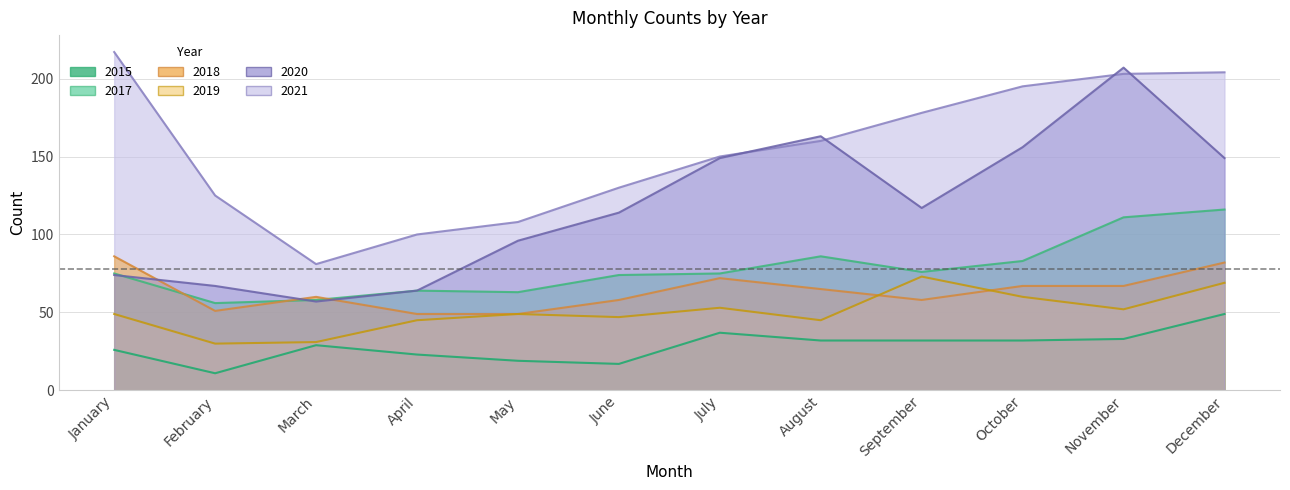

What is the spread (max minus min) of values at November?

174